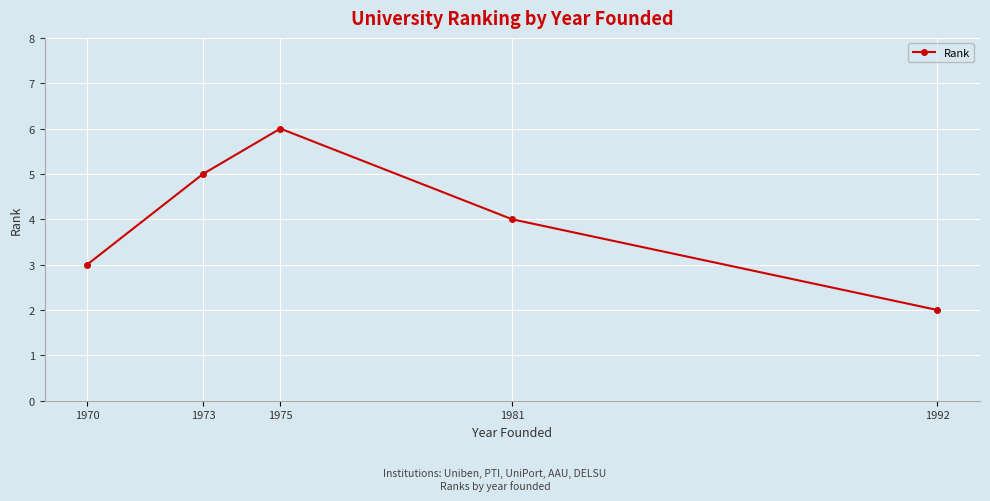

What is the value of the 2nd point from the left?

5